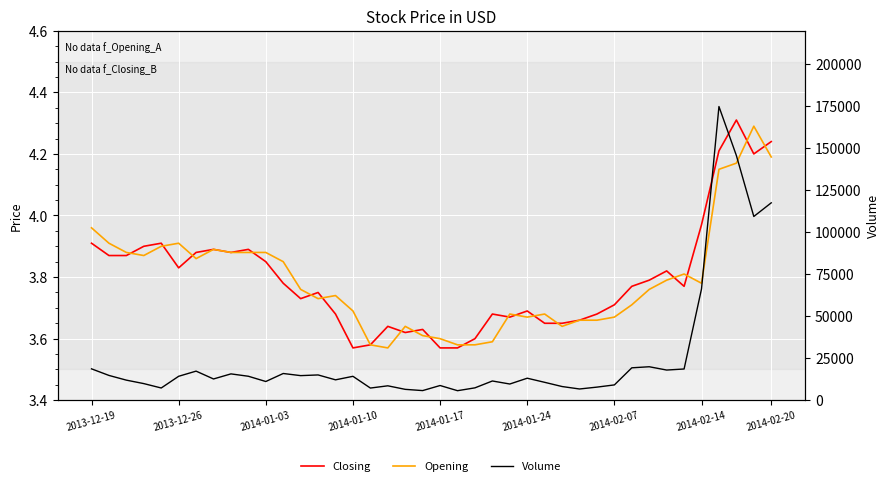

Which series has the largest total across all categories?

Volume